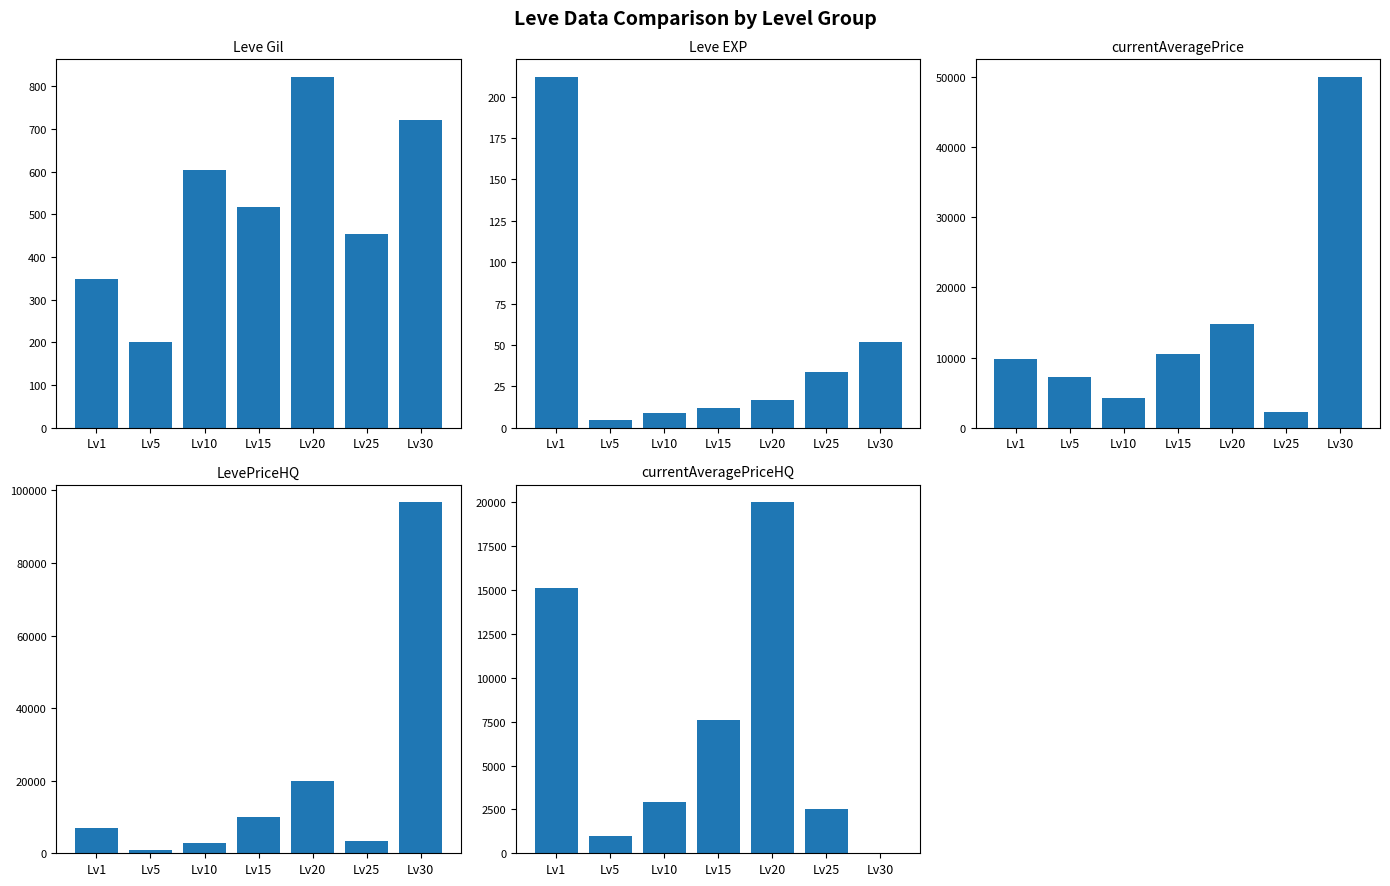

Does the chart contain any negative values?

No